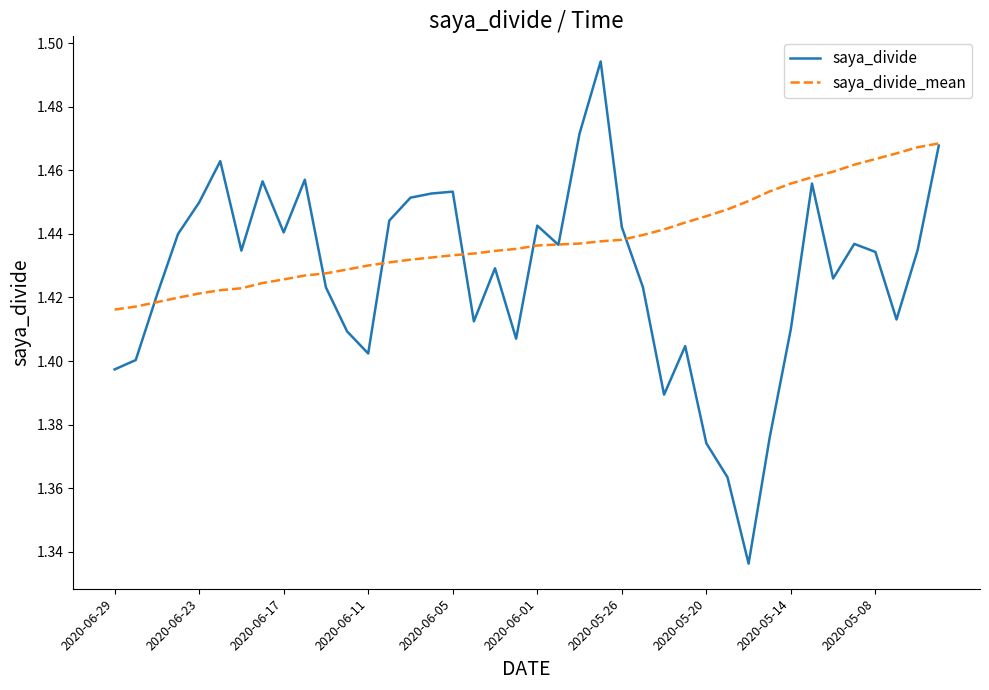

Rank the series by their maximum value, from lowest to highest.

saya_divide_mean, saya_divide